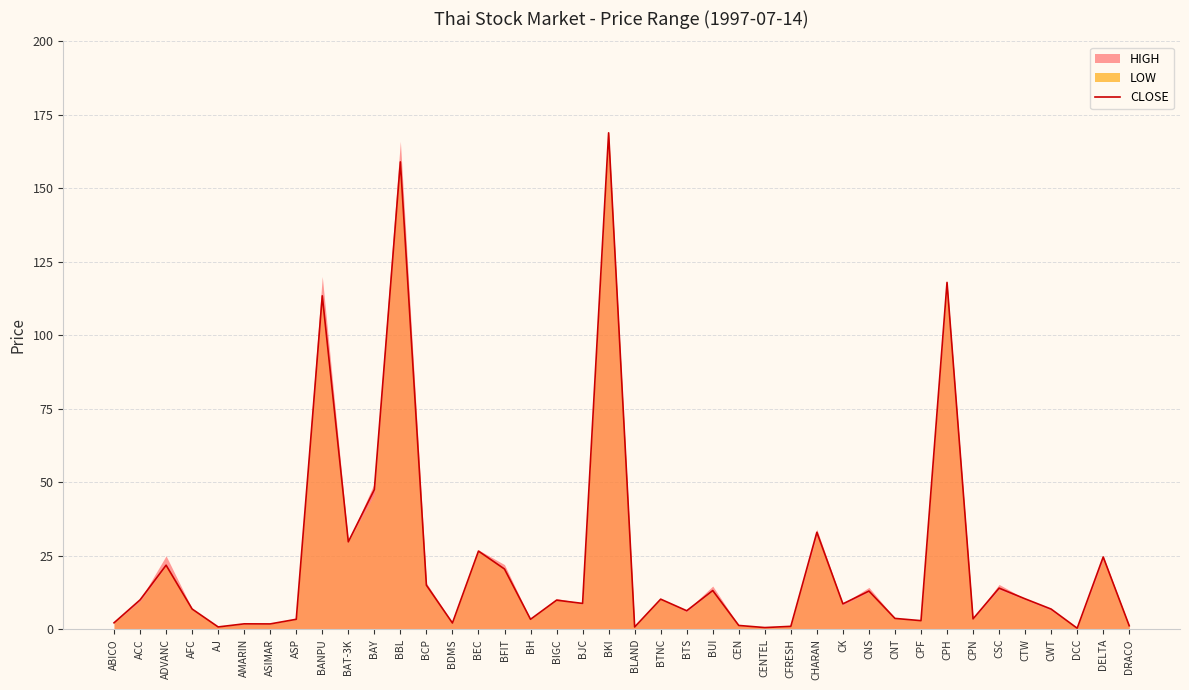

Where does the data first go above 8?

ACC